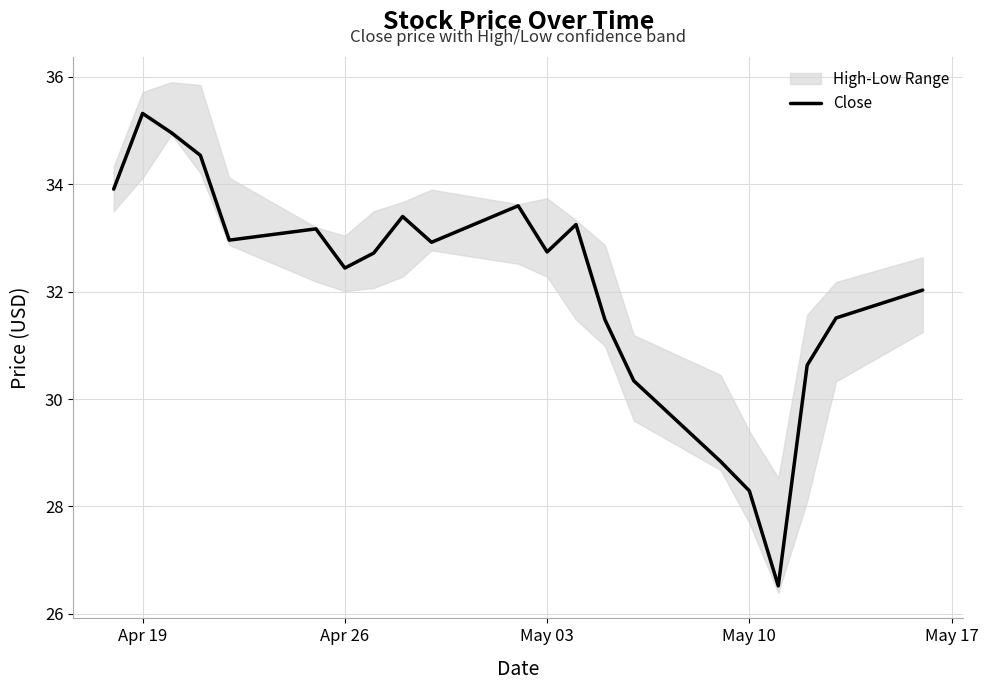

What is the lowest value of the Close series?

26.5